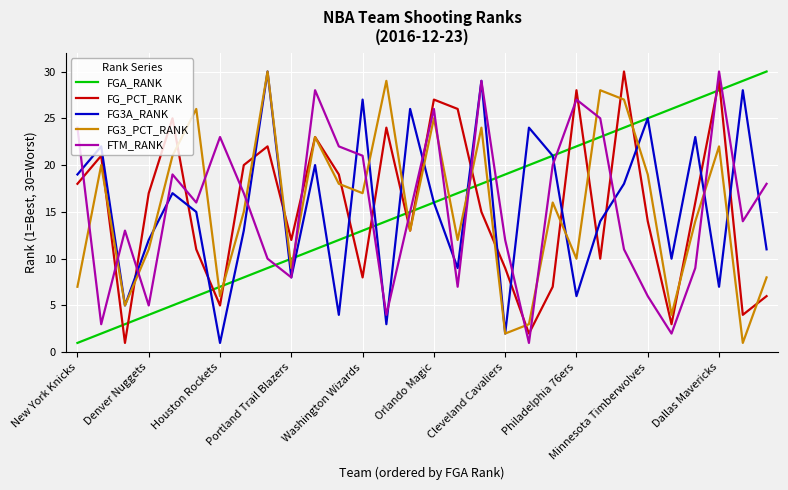

How many times do FGA_RANK and FG_PCT_RANK cross each other?

15